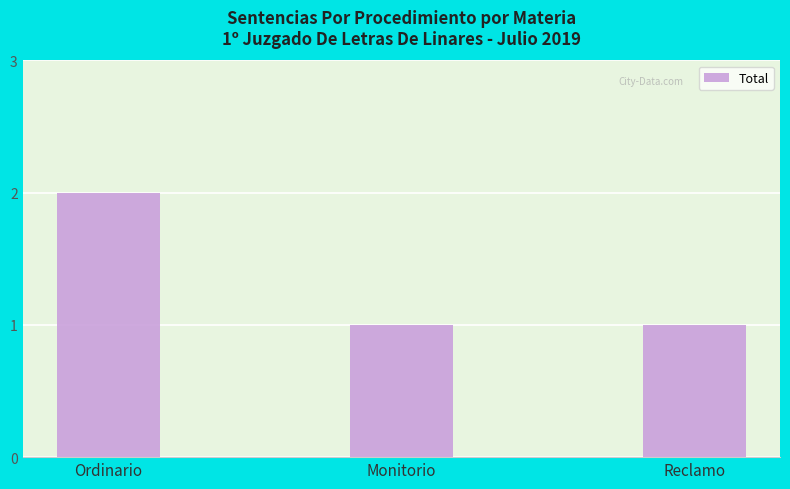

Are the bars horizontal?

No